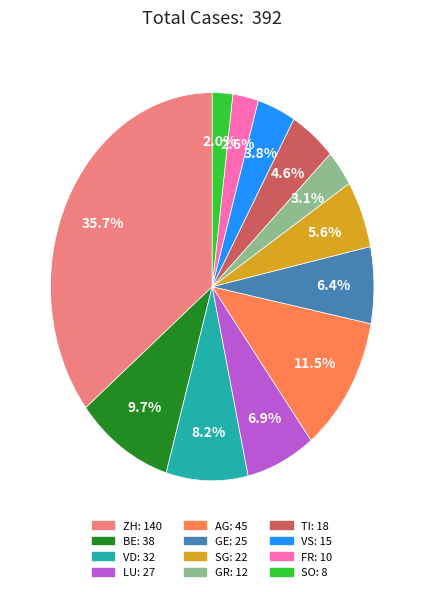

Is there any slice that represents more than half of the pie?

No